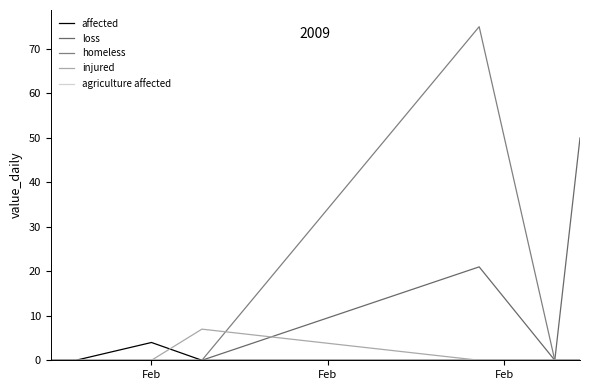

Does the chart have visible grid lines?

No